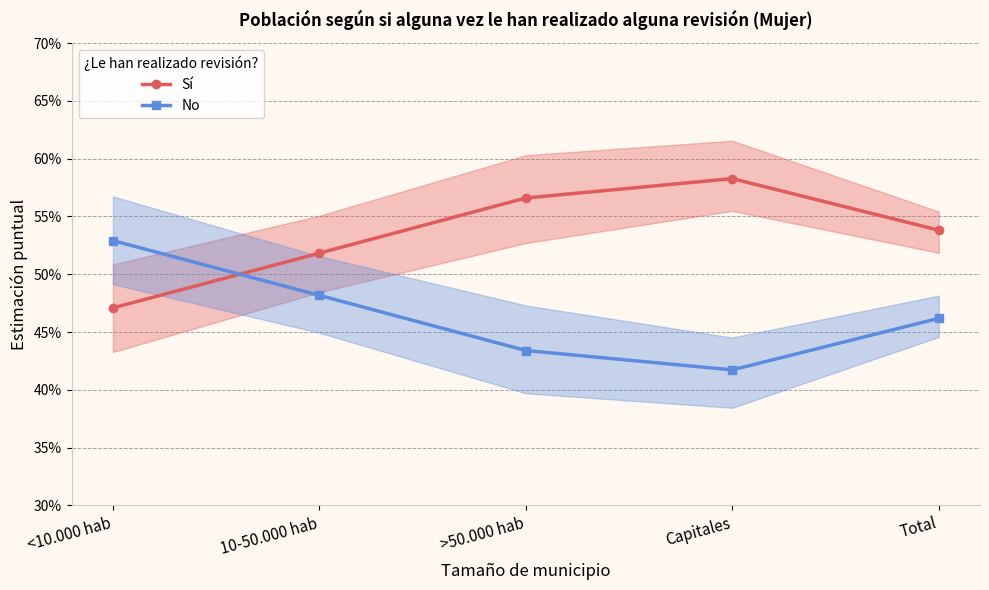

Read the No value at 10-50.000 hab.

0.5